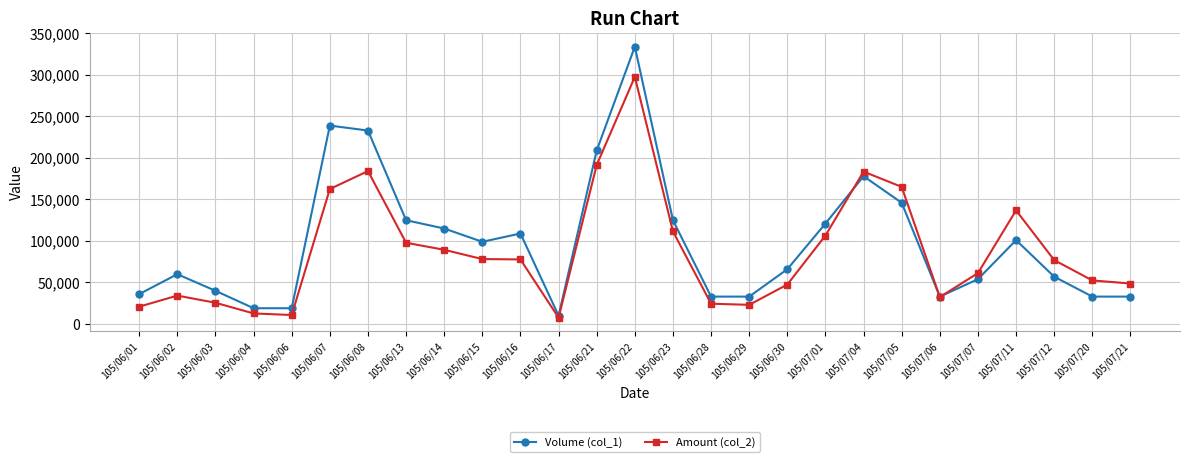

What is the label of the 16th point from the left?

105/06/28